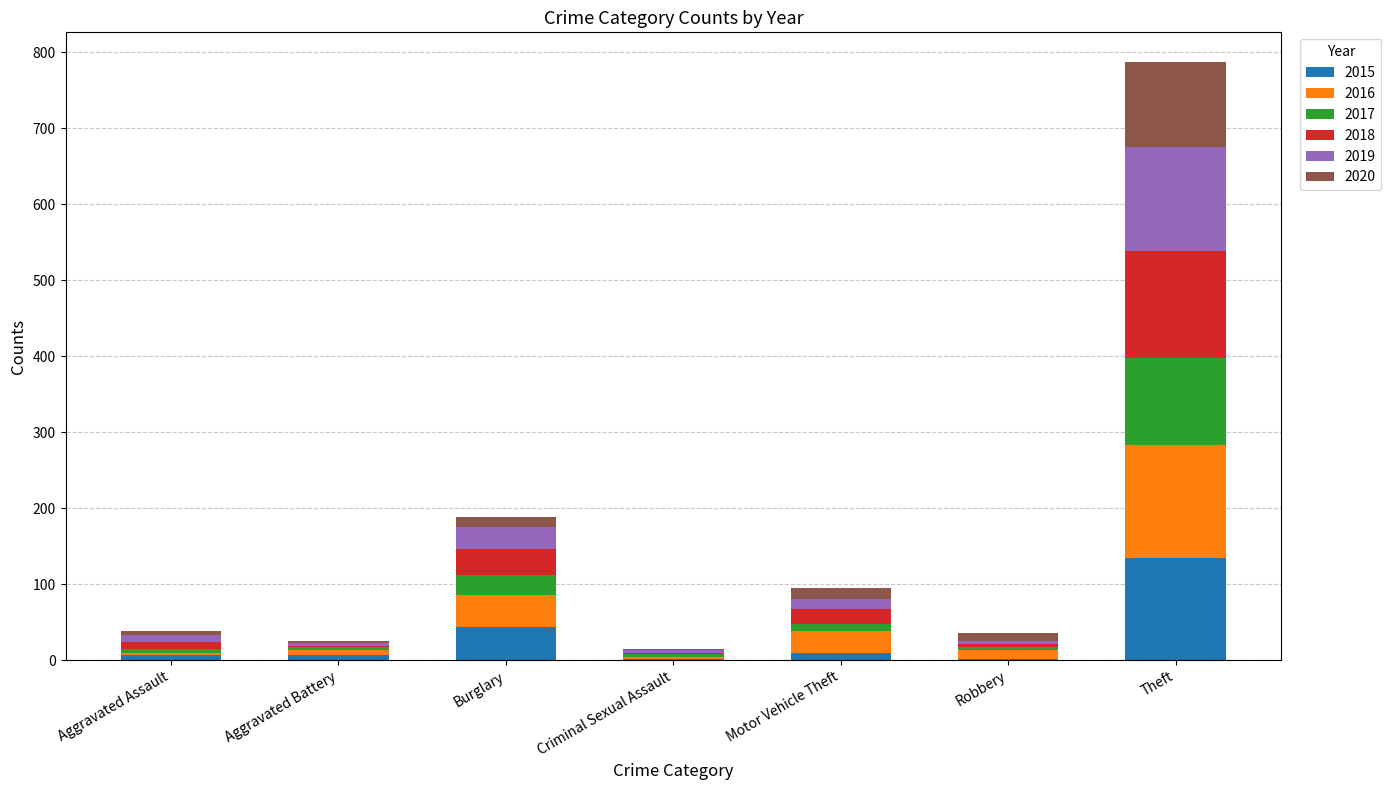

At which category is the sum across all series the highest?

Theft